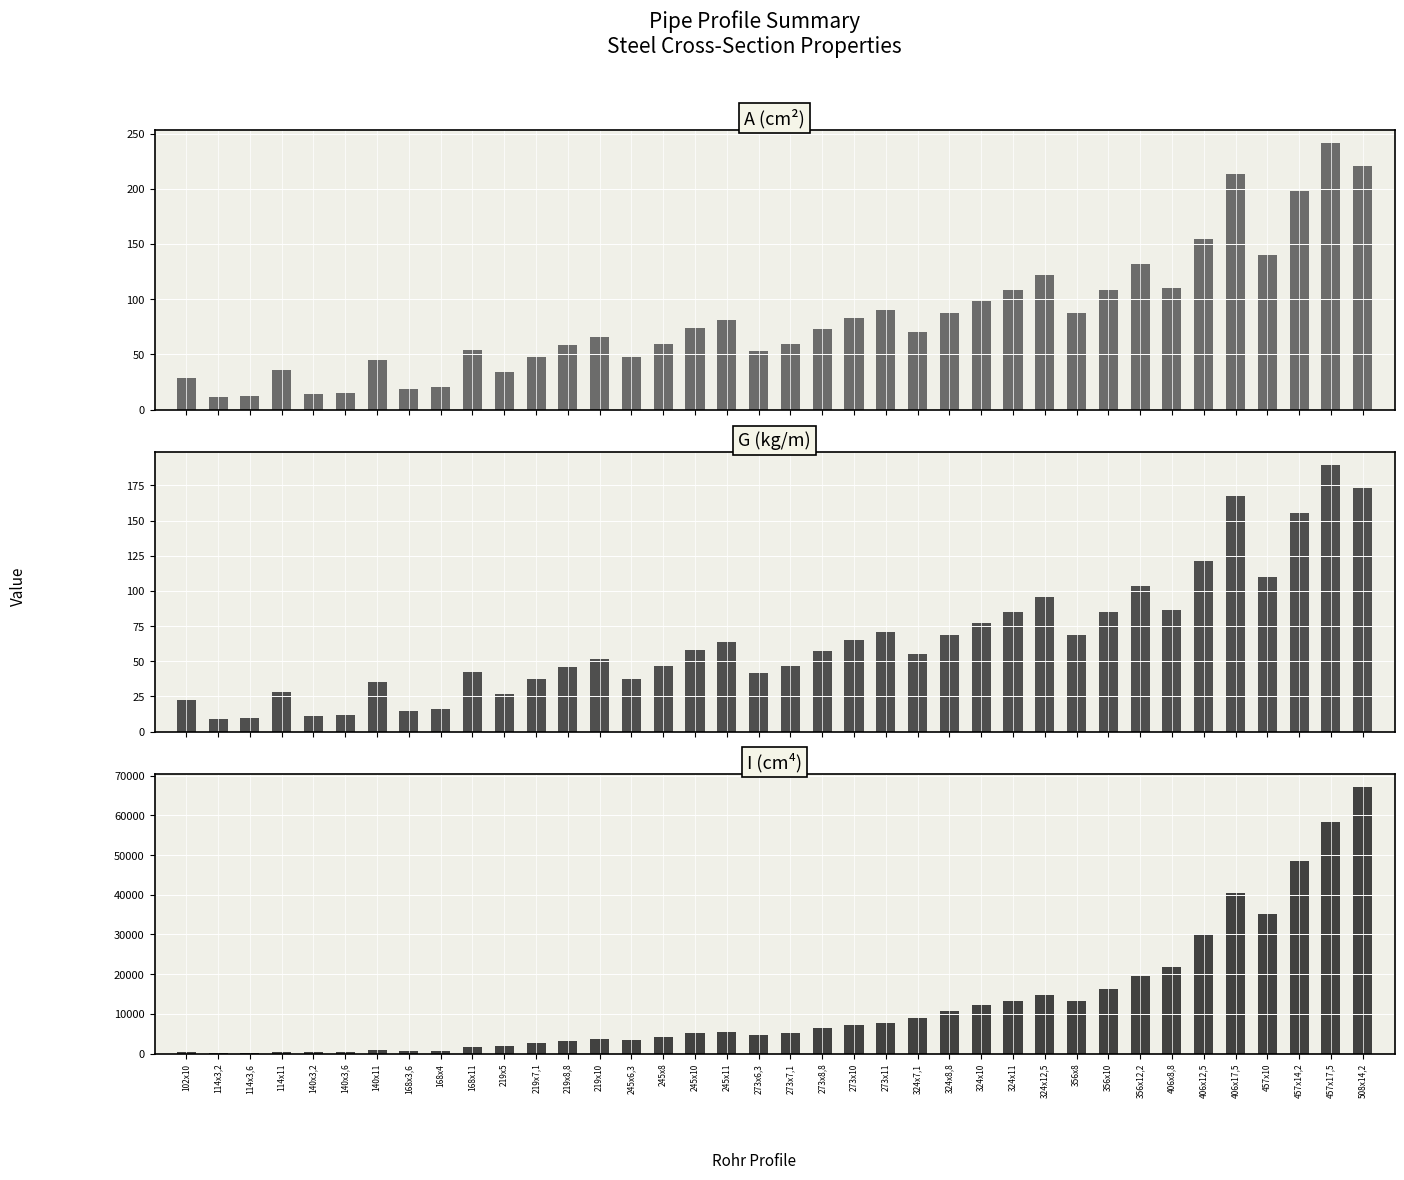

Count the number of categories in the chart.

38